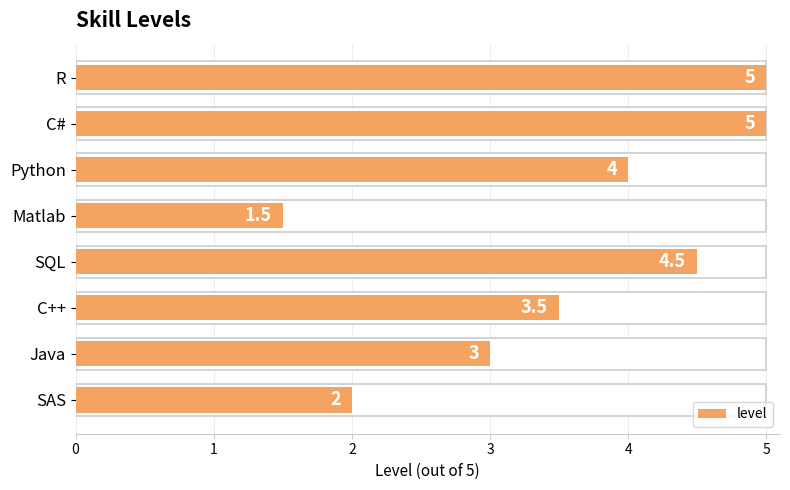

How many distinct data groups are displayed?

1